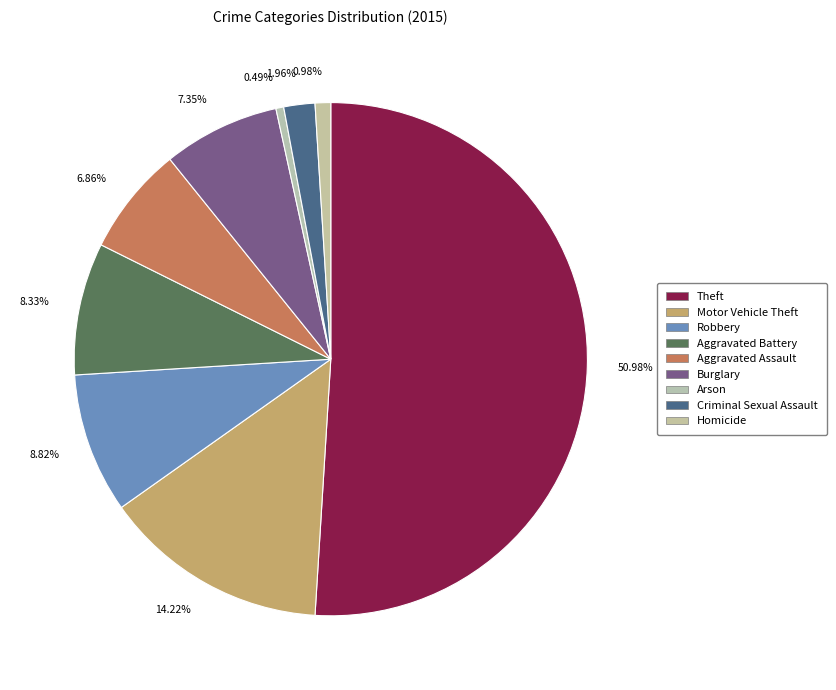

Combined, do 8.33% and 1.96% account for over 50%?

No